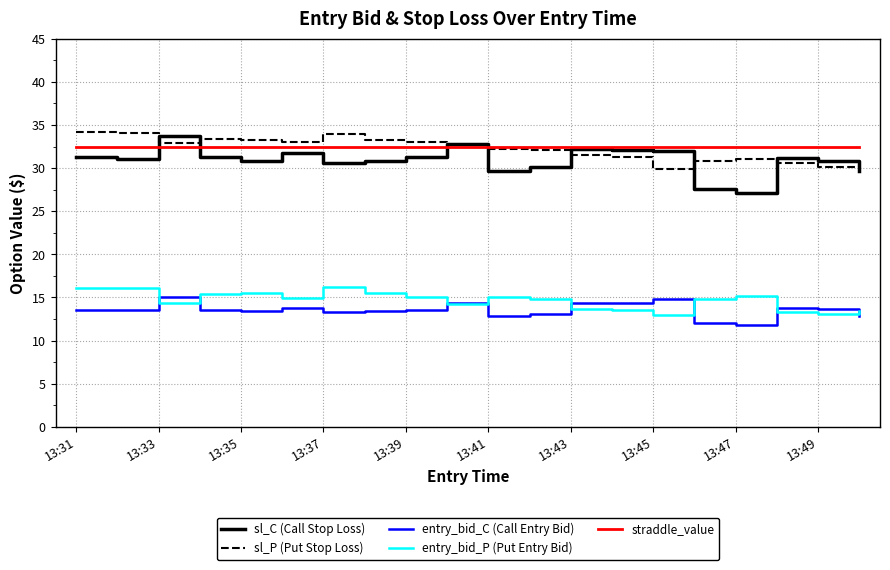

True or false: entry_bid_P (Put Entry Bid) and sl_P (Put Stop Loss) cross at least once.

False